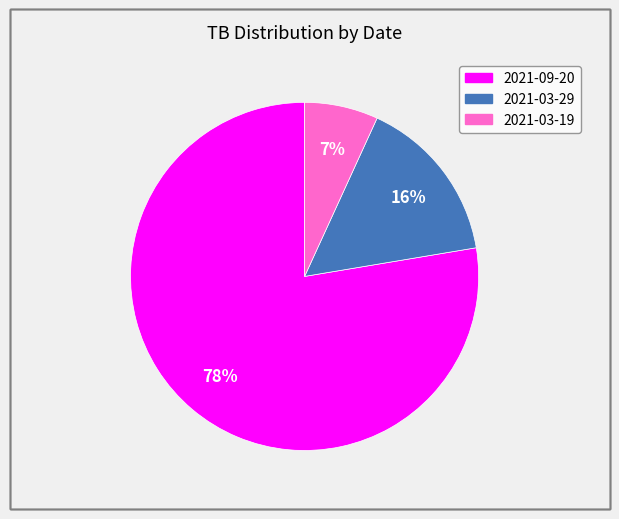

Rank the categories by value from highest to lowest.

2021-09-20, 2021-03-29, 2021-03-19